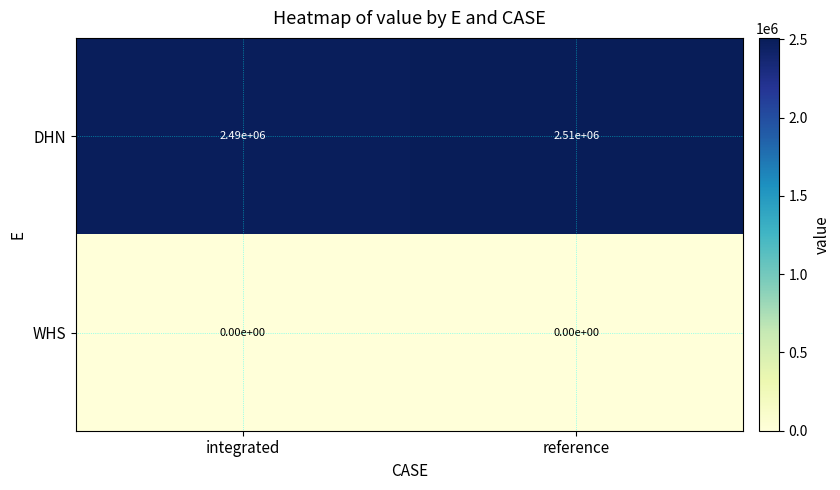

At reference, list the series in order from largest to smallest.

DHN, WHS